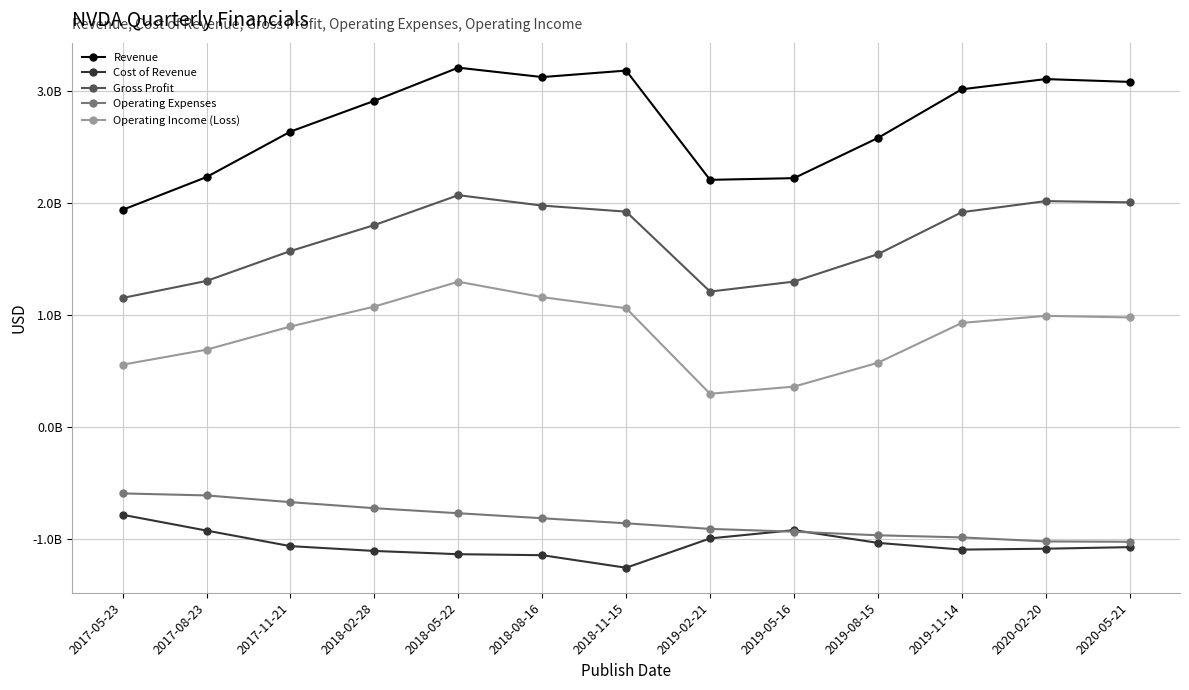

Is this an area chart (filled region under the line)?

No